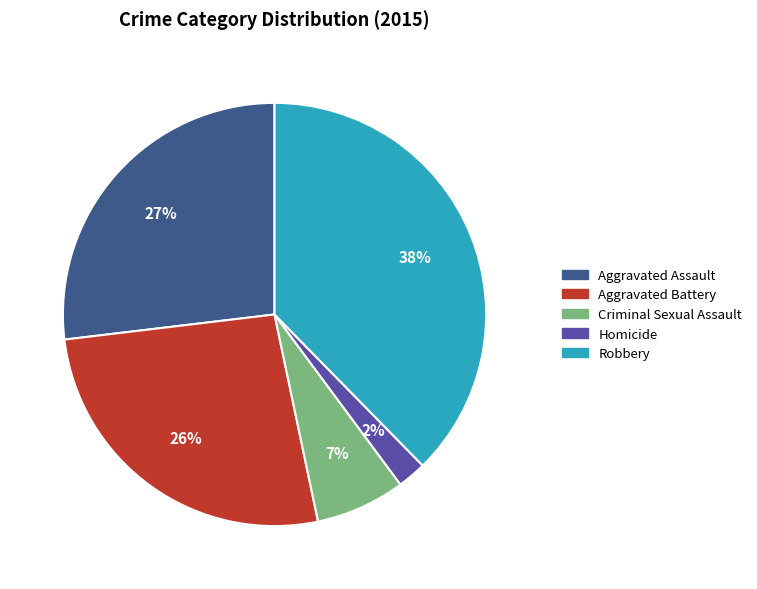

Between Aggravated Assault and Robbery, which is larger?

Robbery